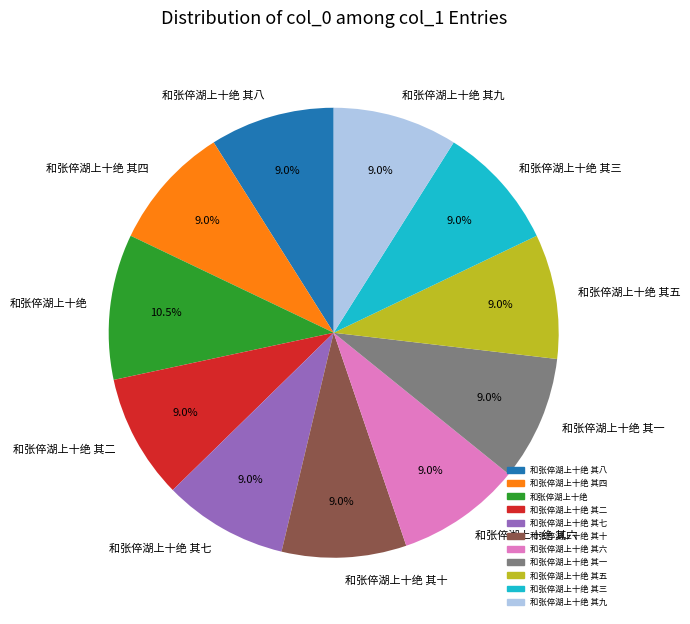

Which category has the biggest portion of the pie?

和张倅湖上十绝